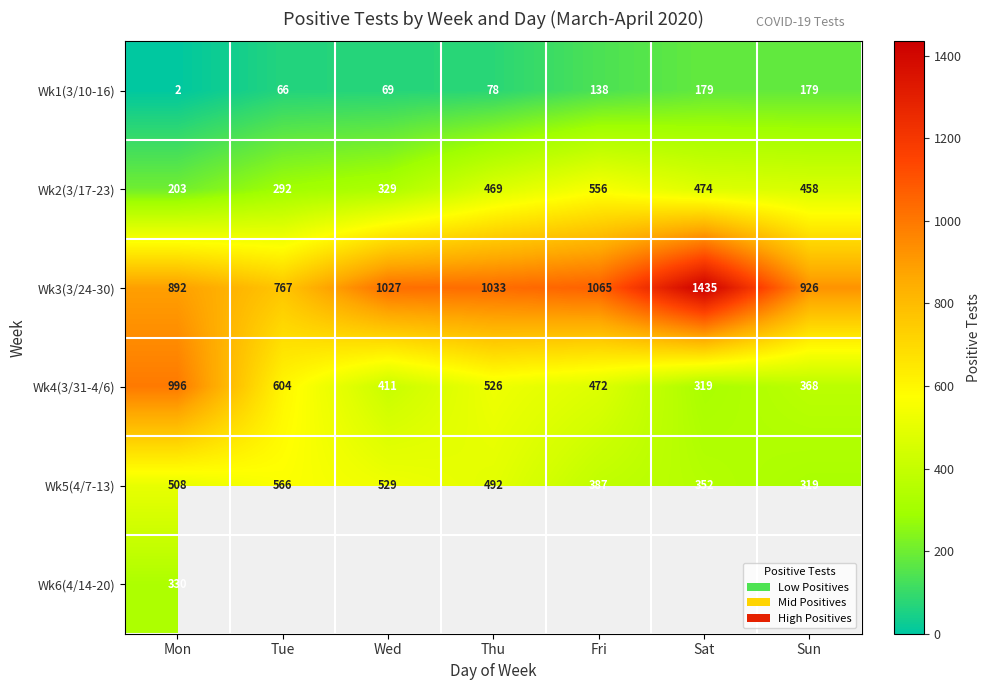

Where does the Wk5(4/7-13) series first go above 492?

Mon